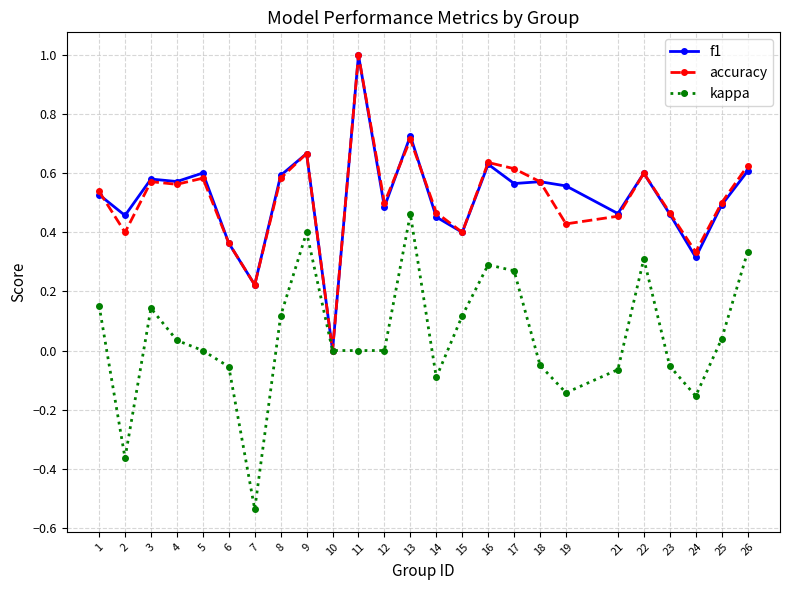

The value of kappa at 22 is 0.3. True or false?

True